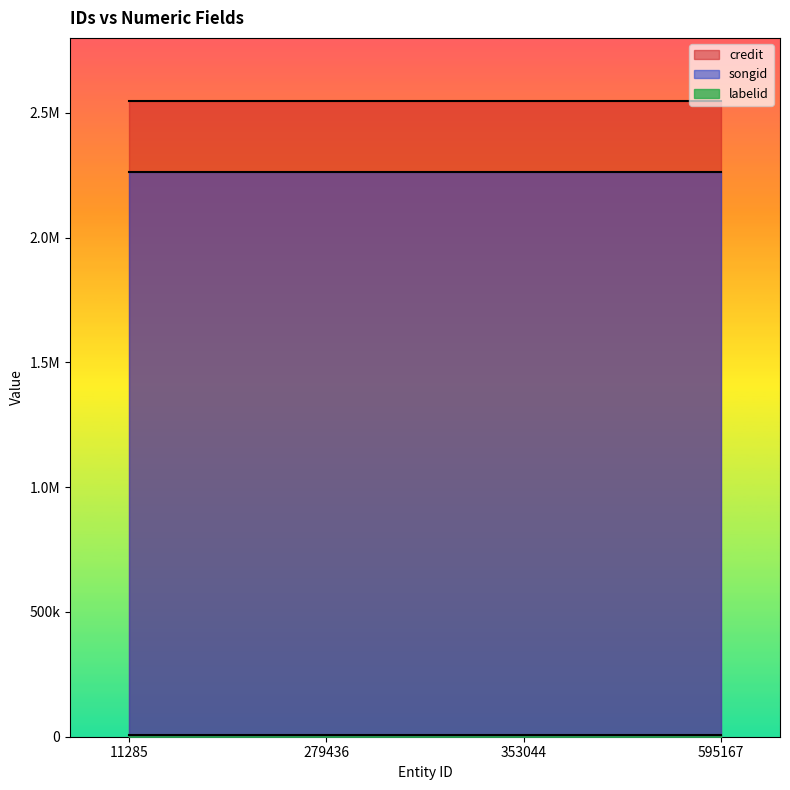

What is the value of the credit point at the 1st from the left?

2545787